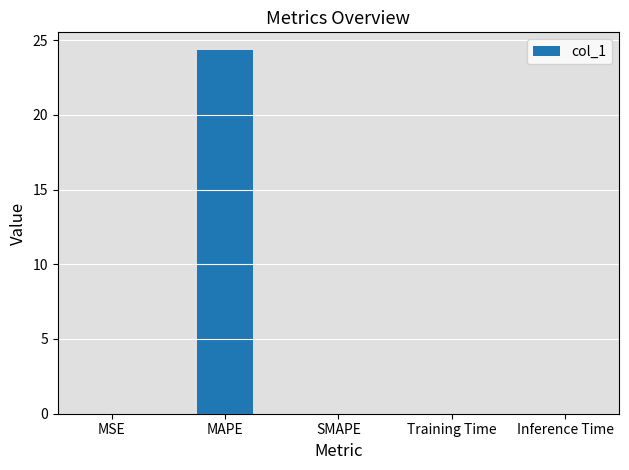

True or false: the data shows -14.8 at SMAPE.

False